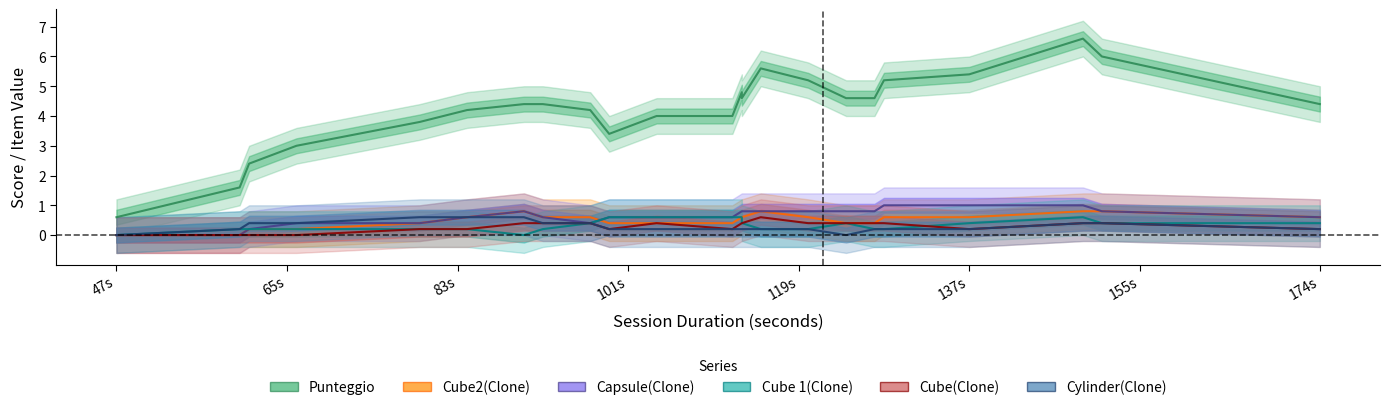

Where is the first local maximum for Cube2(Clone)?

155s